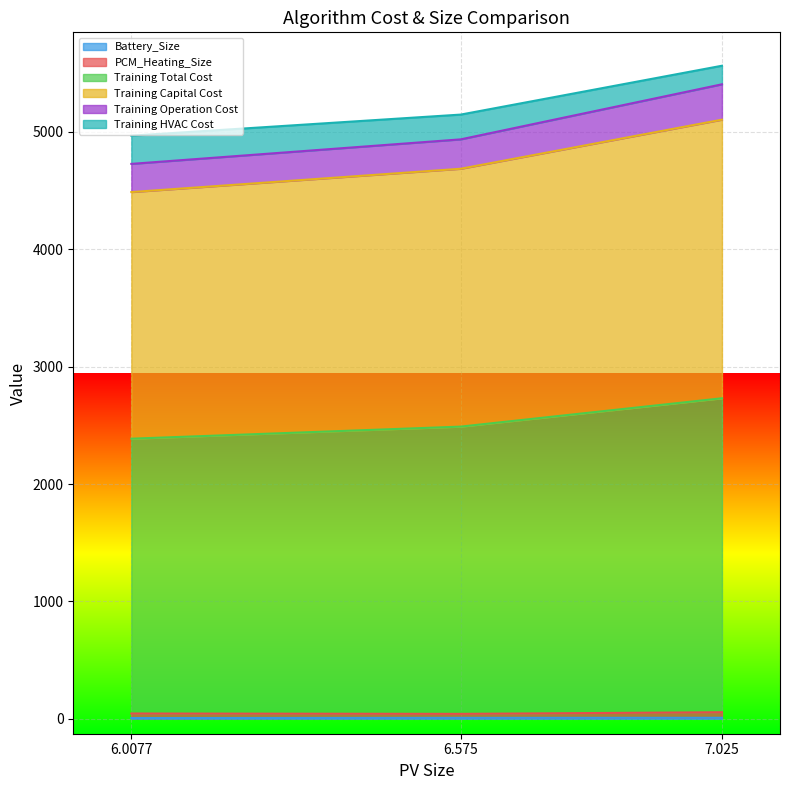

What are all the series names shown in the legend?

Battery_Size, PCM_Heating_Size, Training Total Cost, Training Capital Cost, Training Operation Cost, Training HVAC Cost